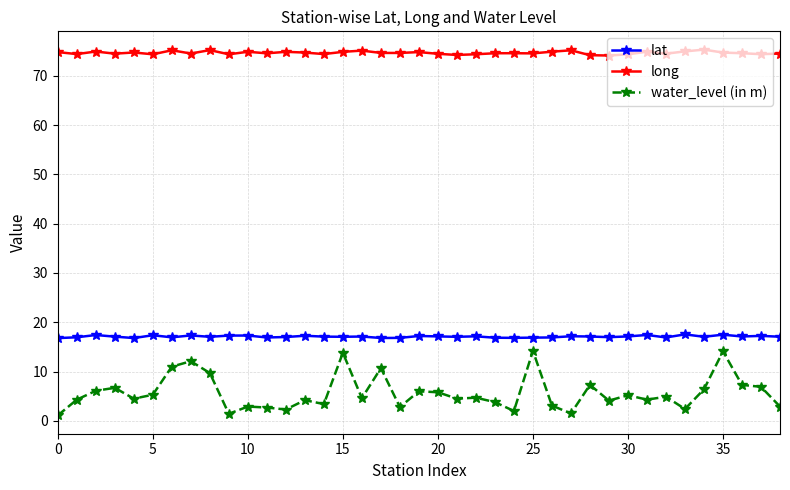

What is the average value of the water_level (in m) series?

5.7